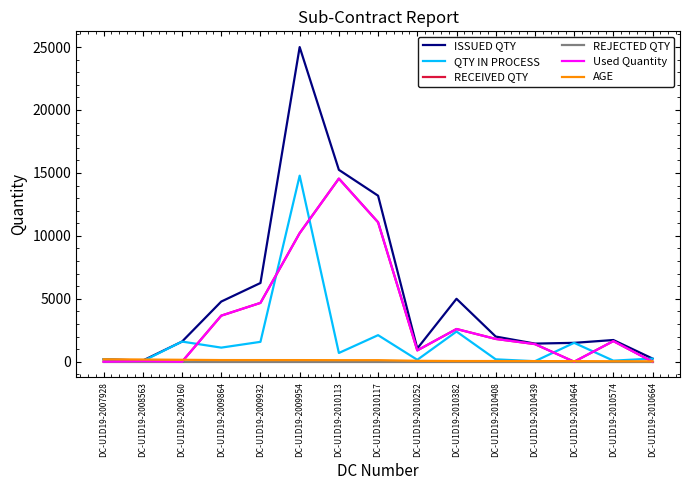

What is the spread (max minus min) of values at DC-U1D19-2010408?

2000